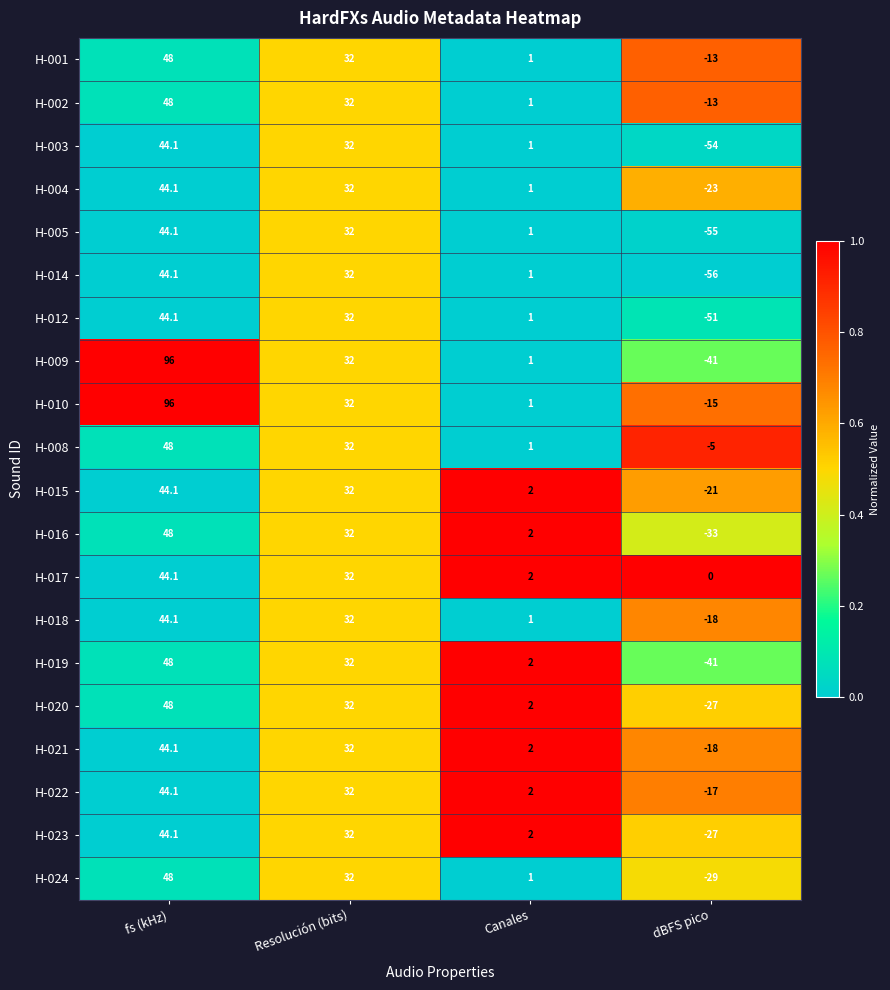

What is the spread (max minus min) of values at fs (kHz)?

51.9